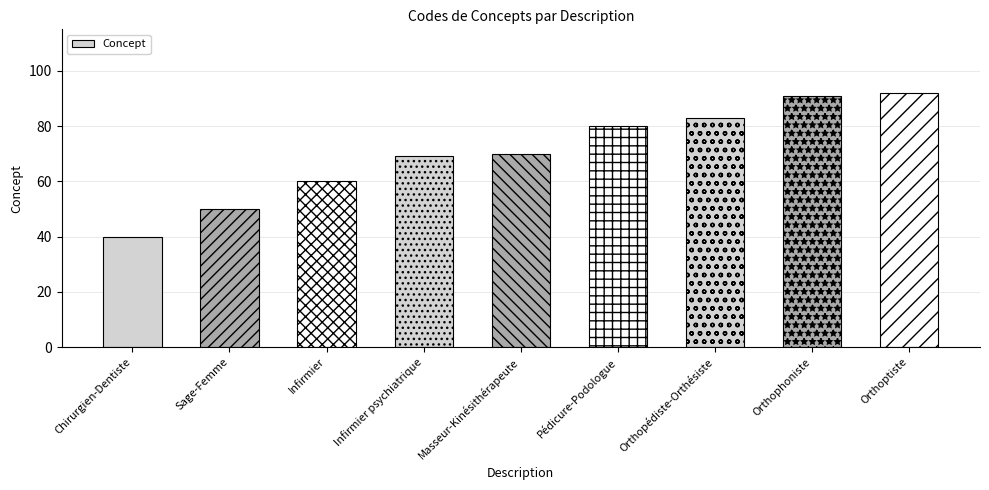

Reading left to right, what are all the values shown in this chart?

40	50	60	69	70	80	83	91	92